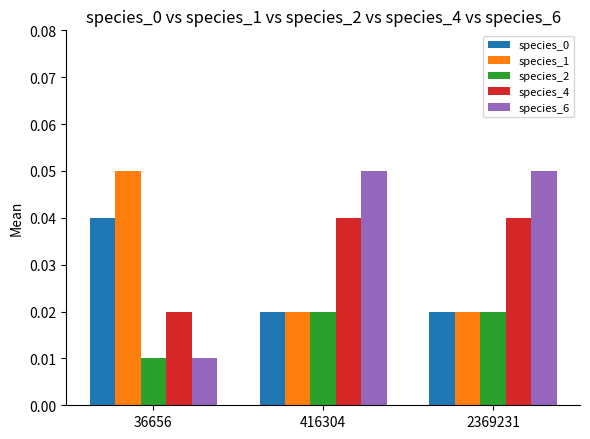

Which label corresponds to the smallest value in the chart?

36656